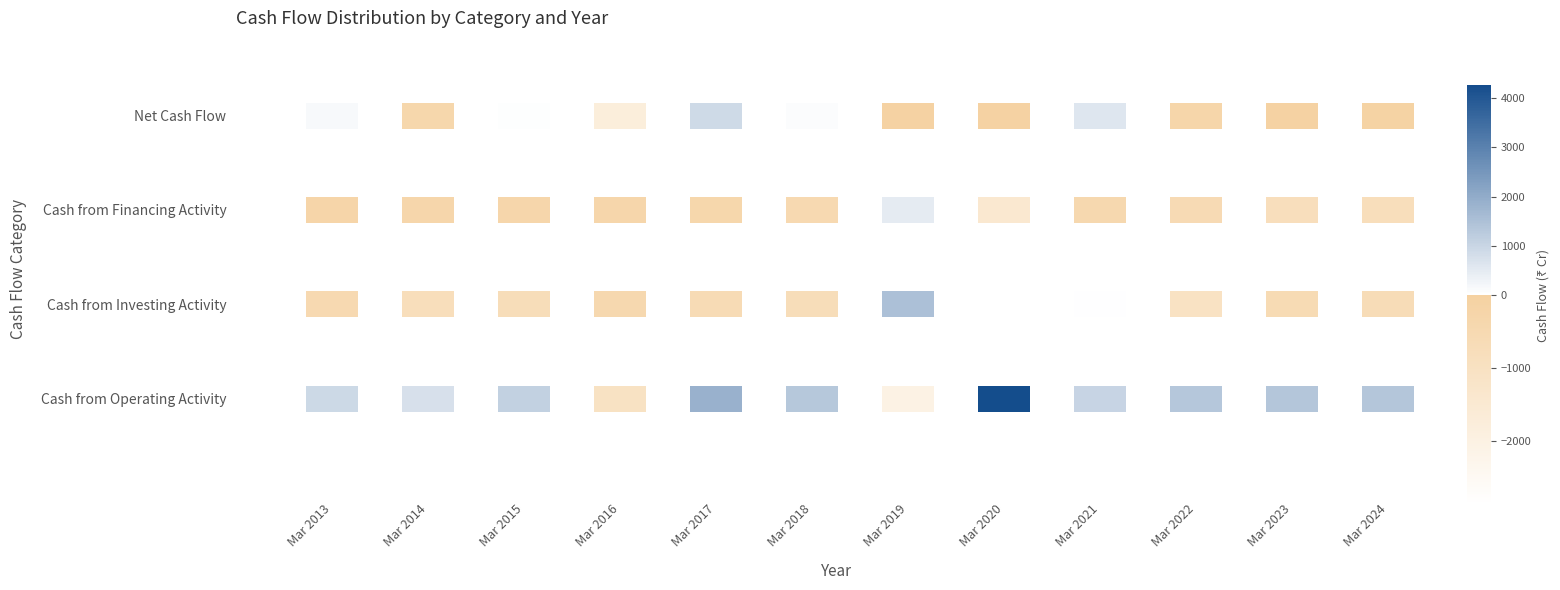

List the labels in order of Cash from Investing Activity value, smallest first.

7, 9, 1, 2, 5, 11, 4, 10, 0, 3, 8, 6